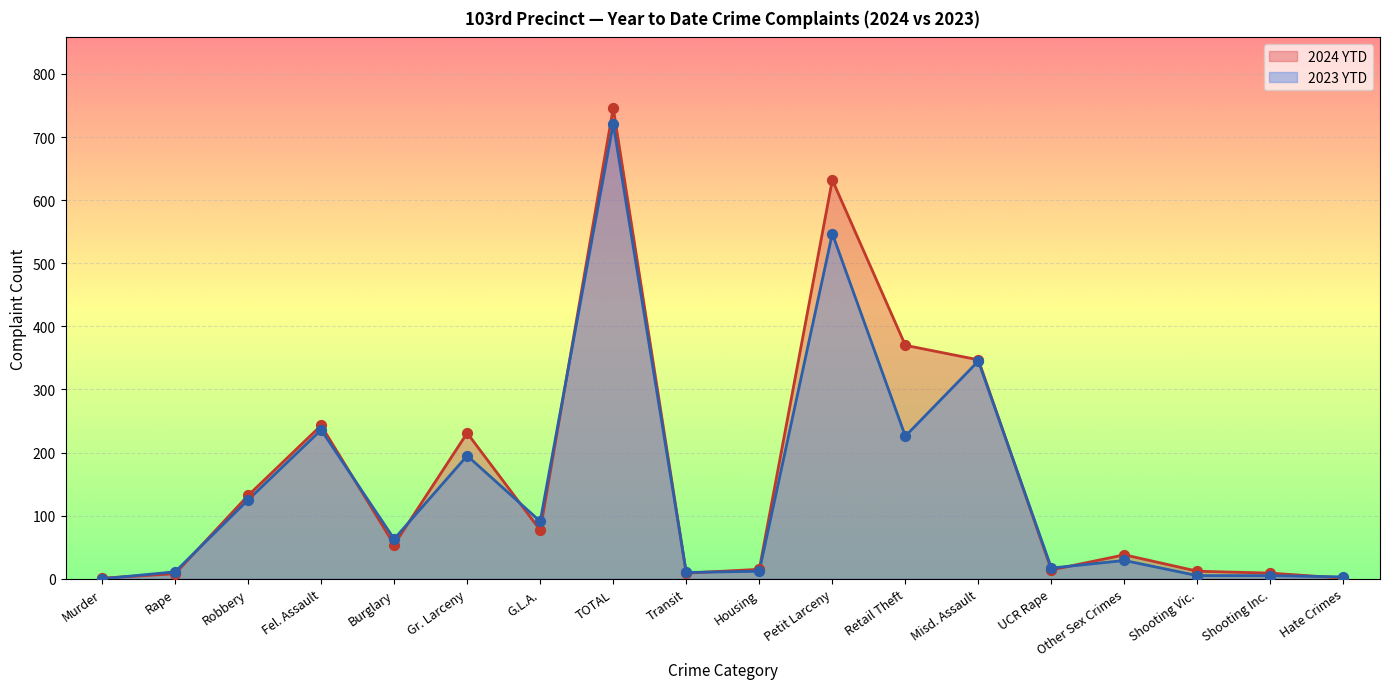

At which category is the sum across all series the highest?

TOTAL